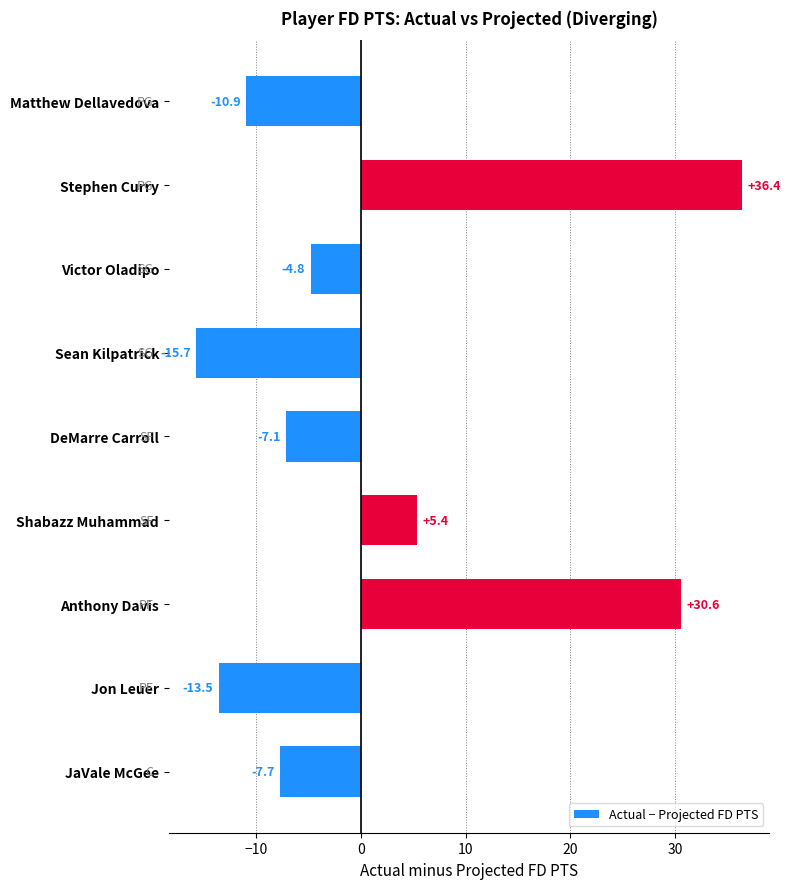

The value at Stephen Curry is 59.4. True or false?

False